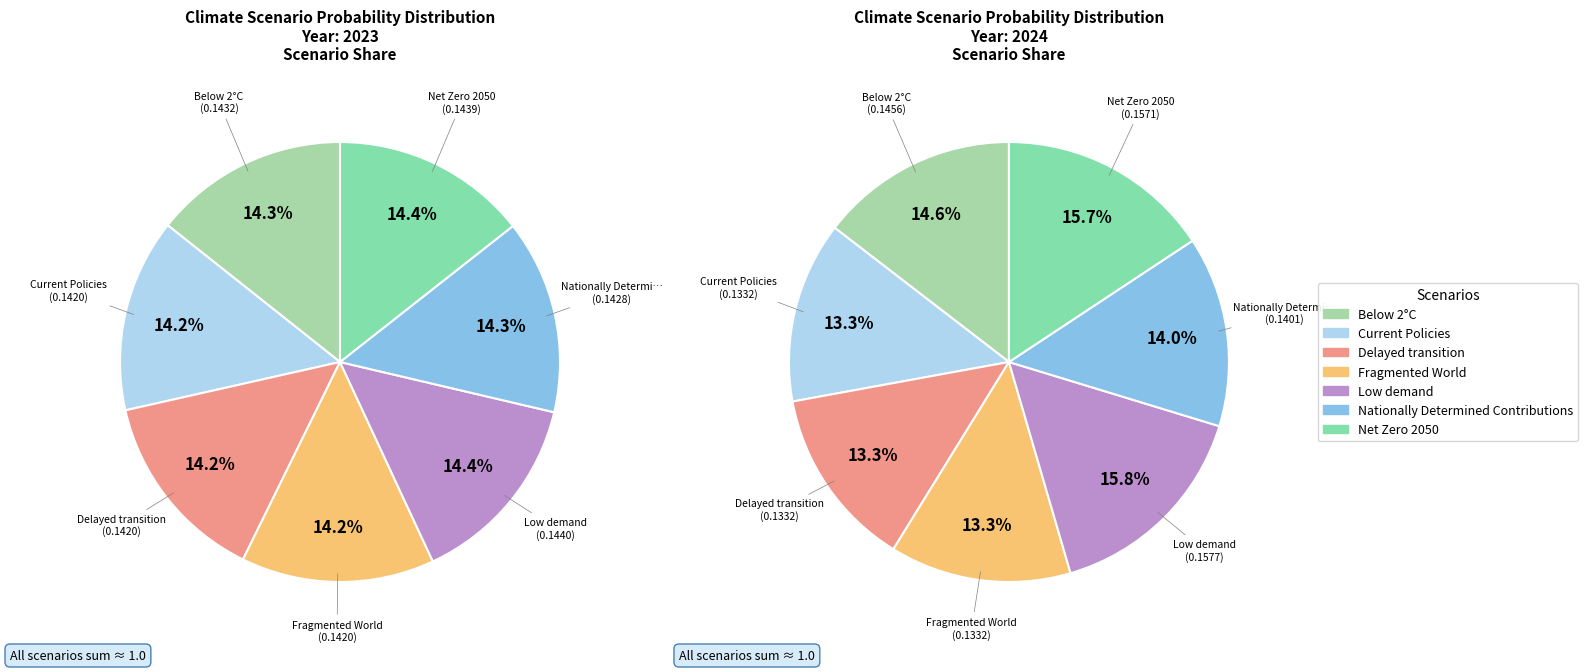

To the nearest percent, what portion does Nationally Determined Contributions represent?

14%